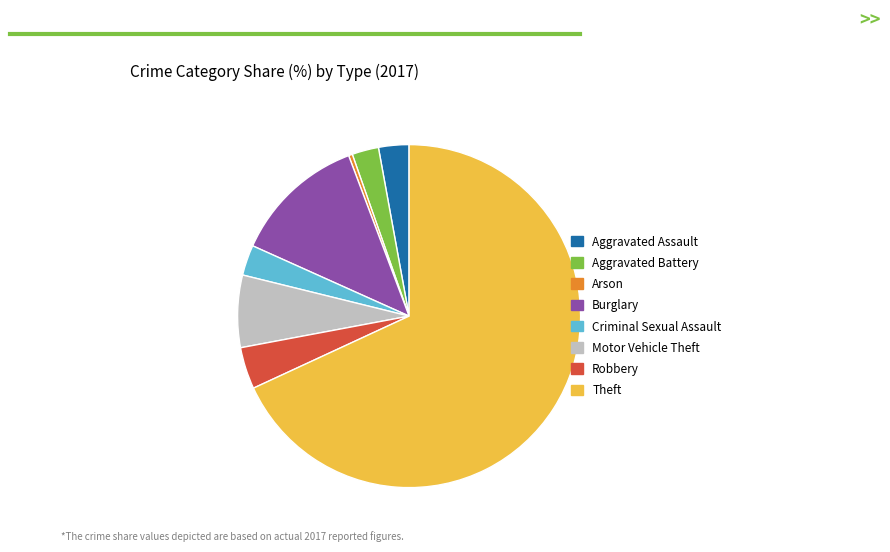

Is the sum of Criminal Sexual Assault and Aggravated Battery greater than half?

No